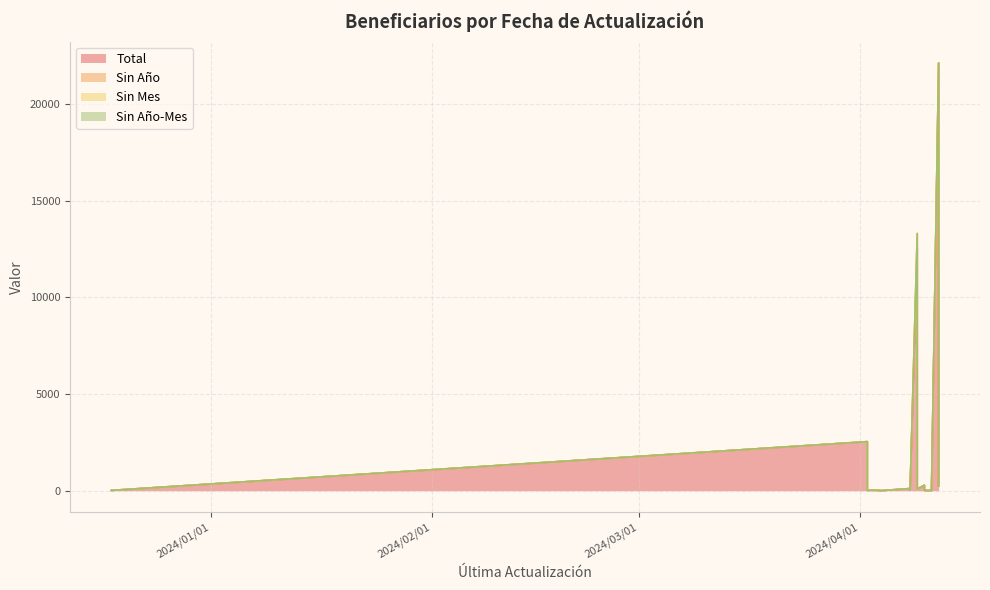

What is the difference between the maximum and minimum values in the Sin Mes series?

54